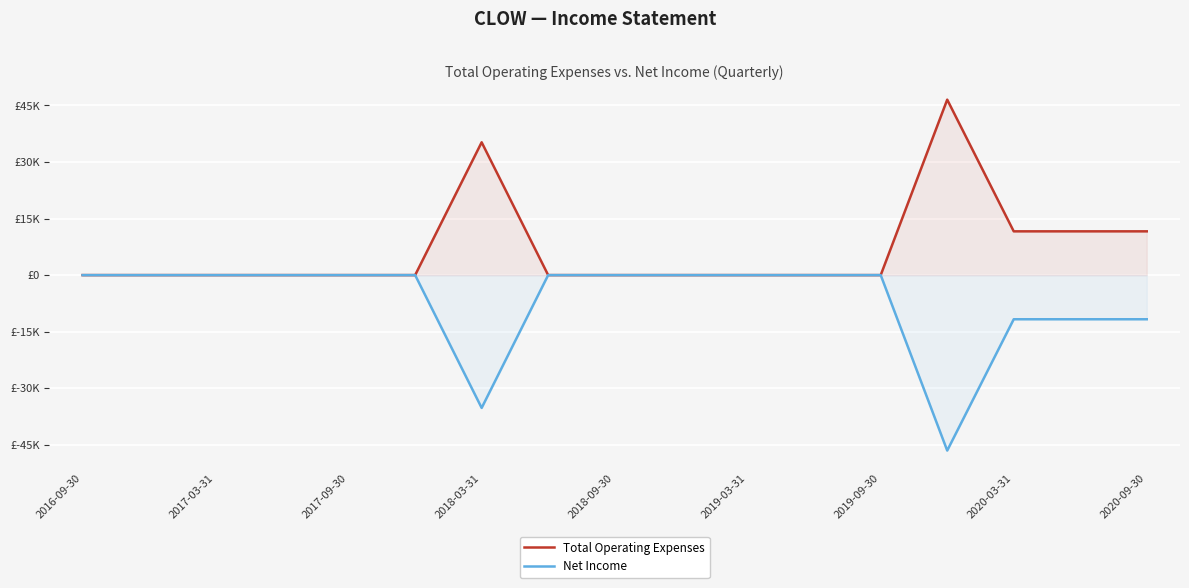

How many values in Total Operating Expenses are above zero?

5